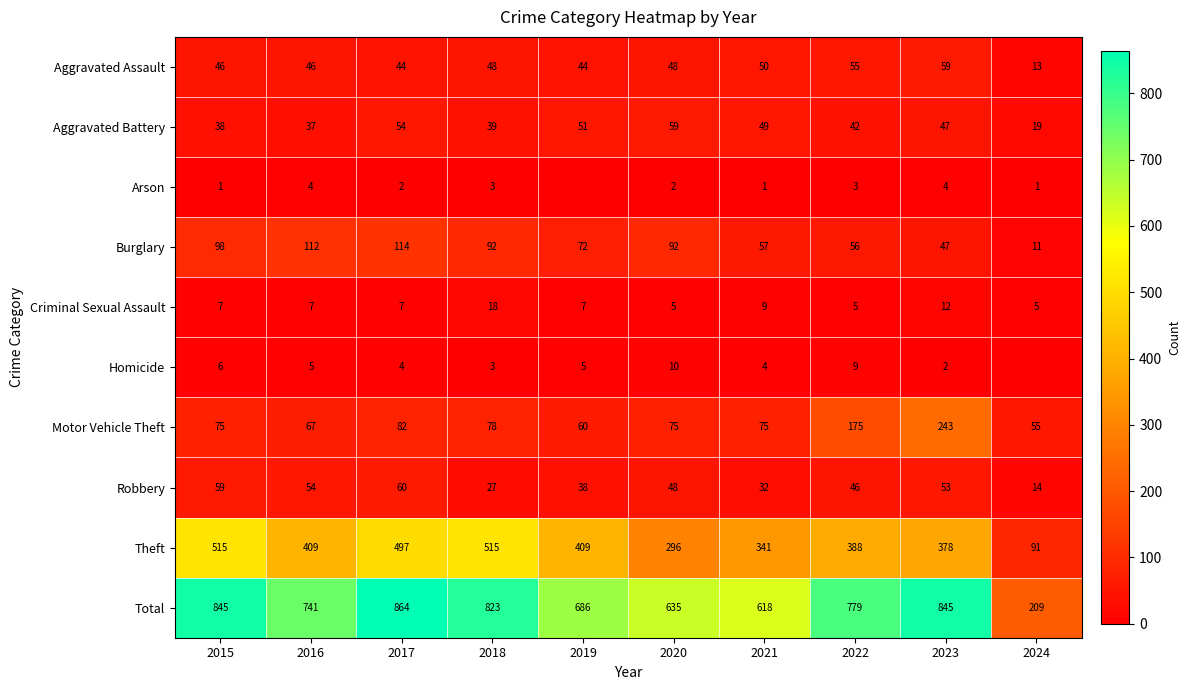

Which label corresponds to the smallest value in the chart?

2019